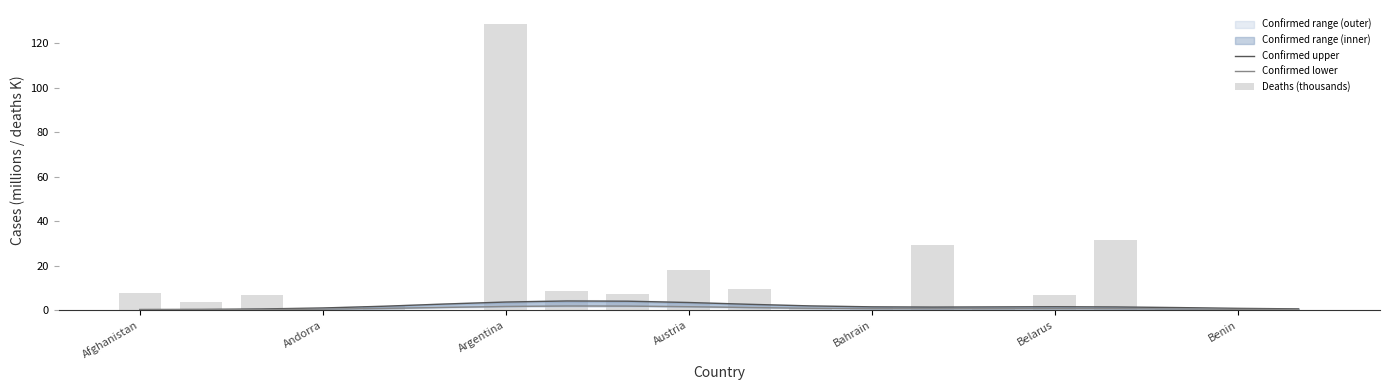

Are the bars grouped side by side (vs. stacked)?

Yes